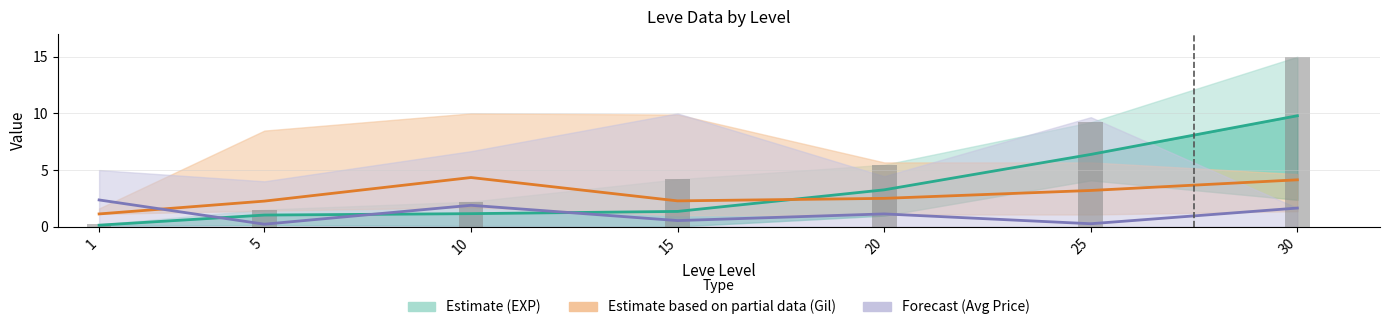

How many bars are there in each group?

4